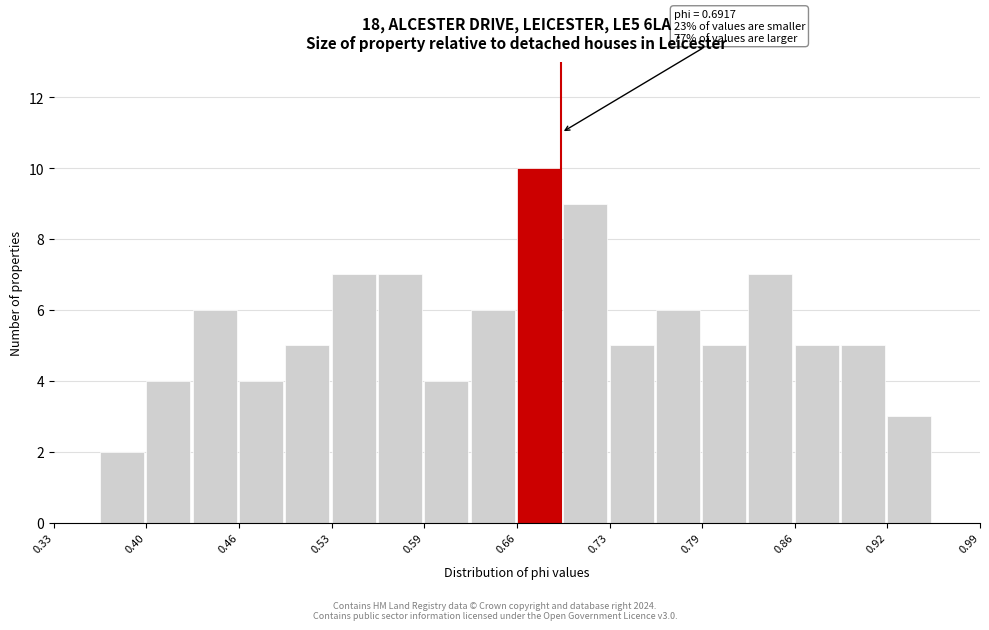

Read against the x-axis, roughly where is the centre of the tallest bar?

0.68